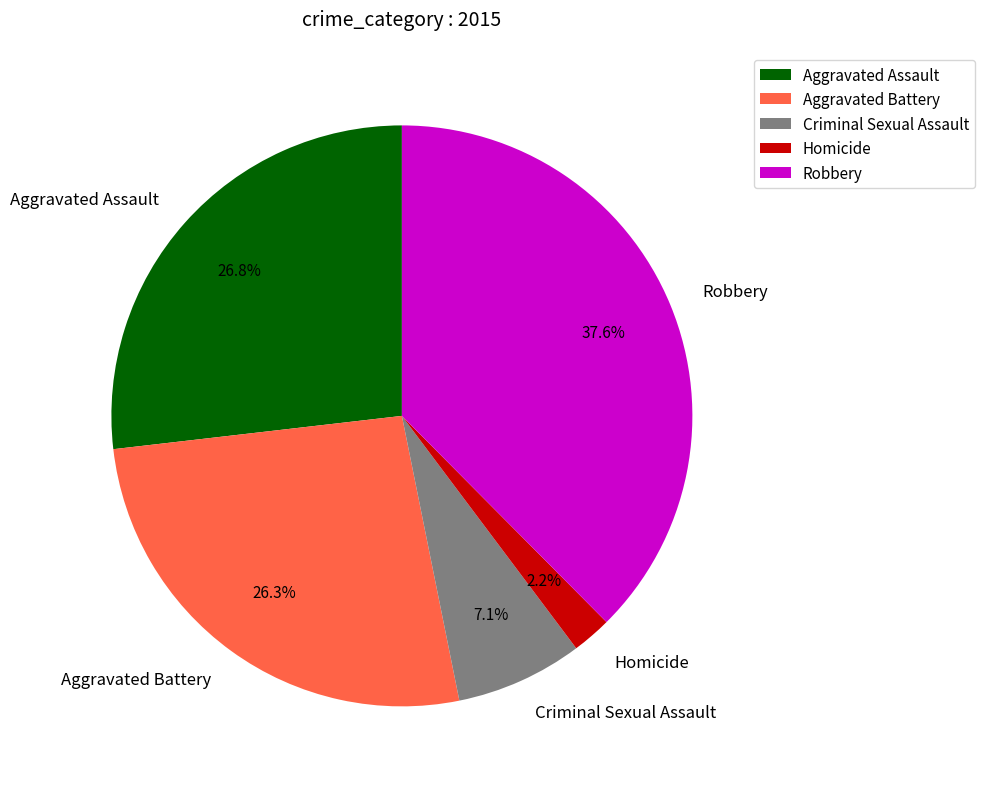

What percentage is the Homicide slice, to the nearest percent?

2%